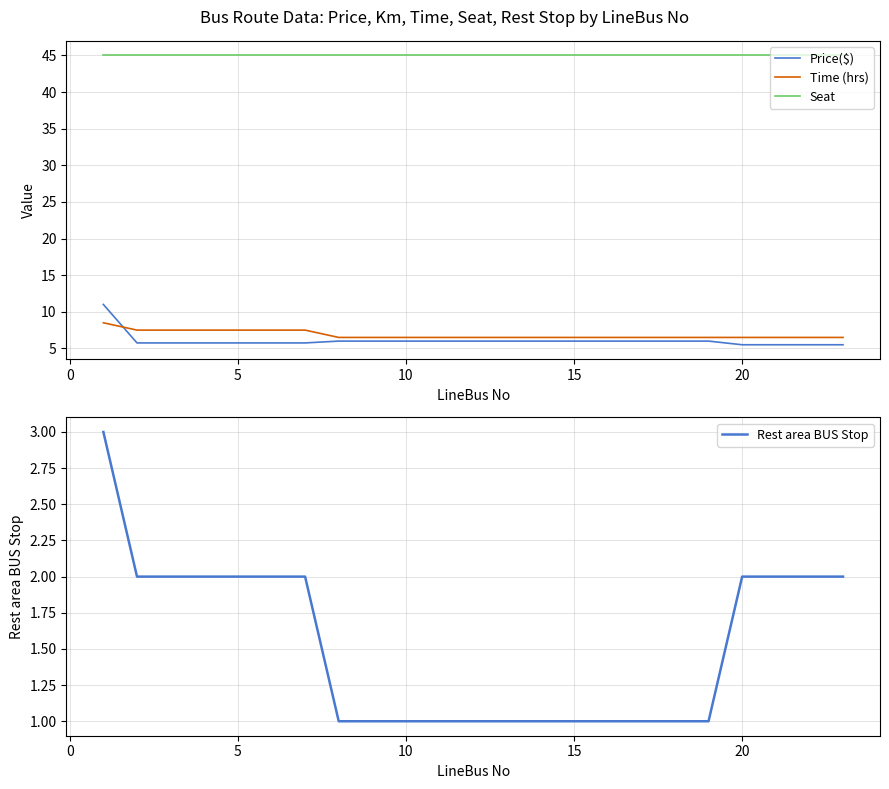

At how many categories does at least one series exceed 40?

23